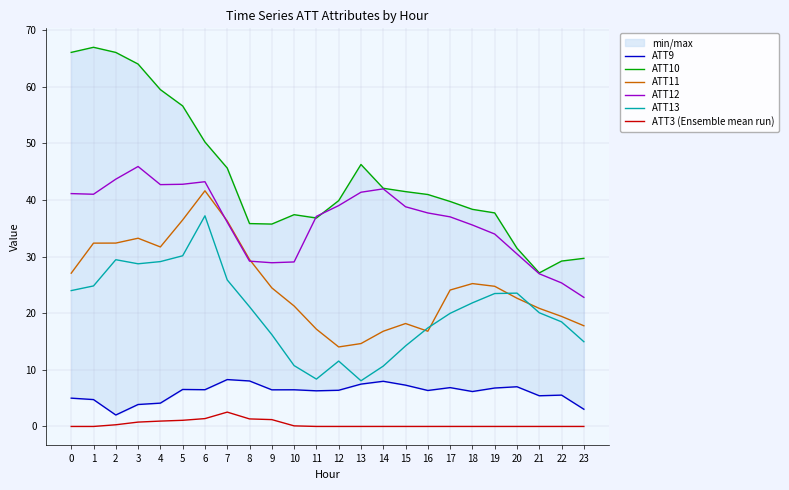

List the labels in order of ATT11 value, largest first.

6, 5, 7, 3, 2, 1, 4, 8, 0, 18, 19, 9, 17, 20, 10, 21, 22, 15, 23, 11, 14, 16, 13, 12